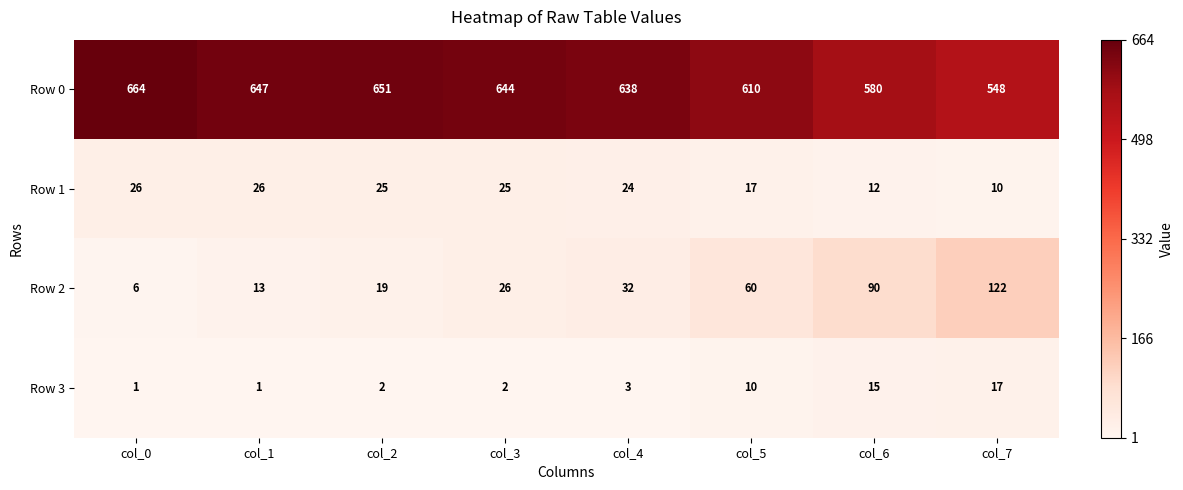

What is the sum of all Row 1 values?

165